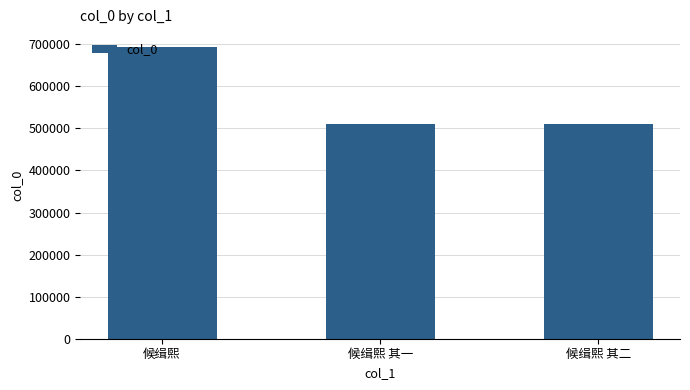

What is the change in value from 候缉熙 其一 to 候缉熙 其二?

+1